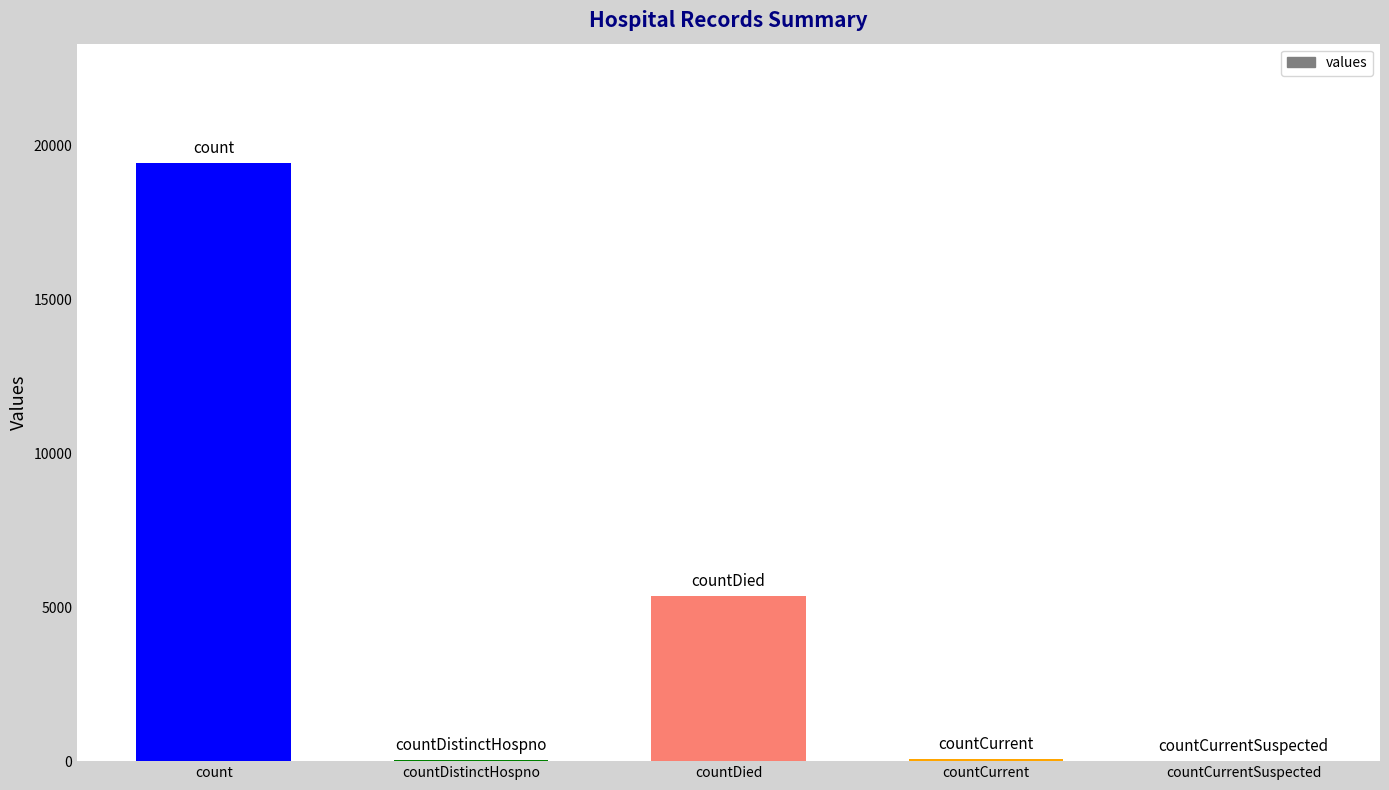

What is the maximum value shown in the chart?

19420